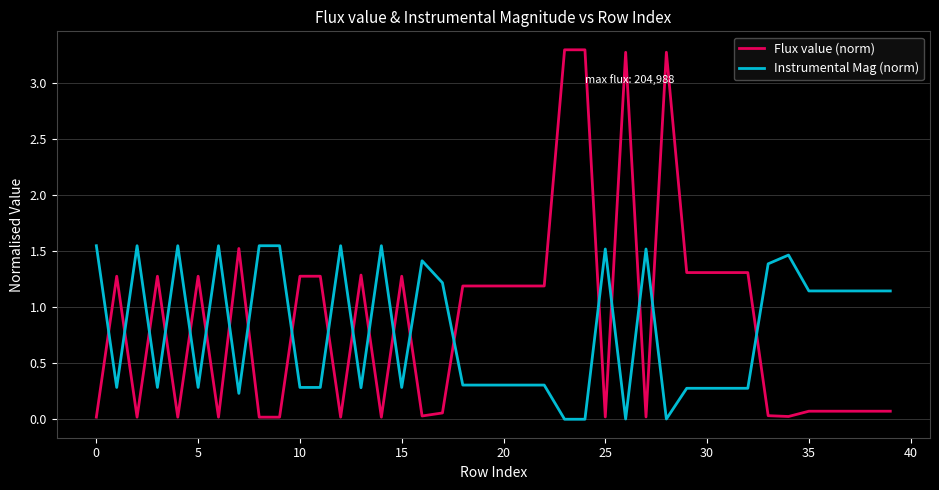

What is the maximum value shown in the chart?

3.3